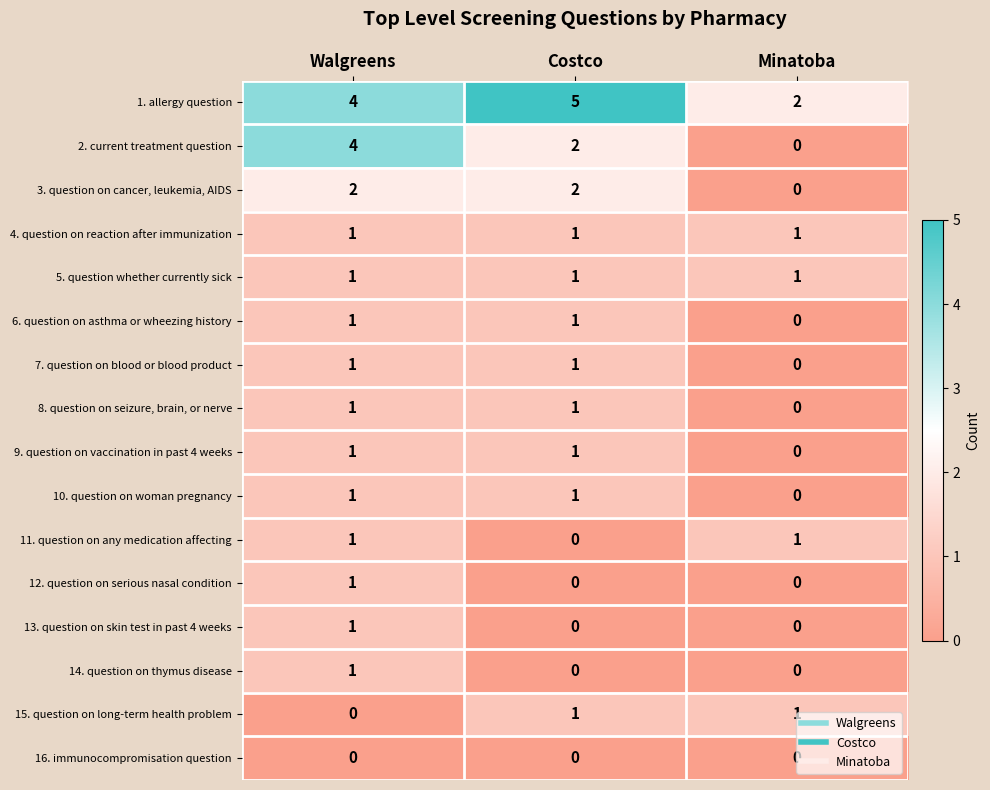

What is the difference between the 1. allergy question values at Minatoba and Costco?

3